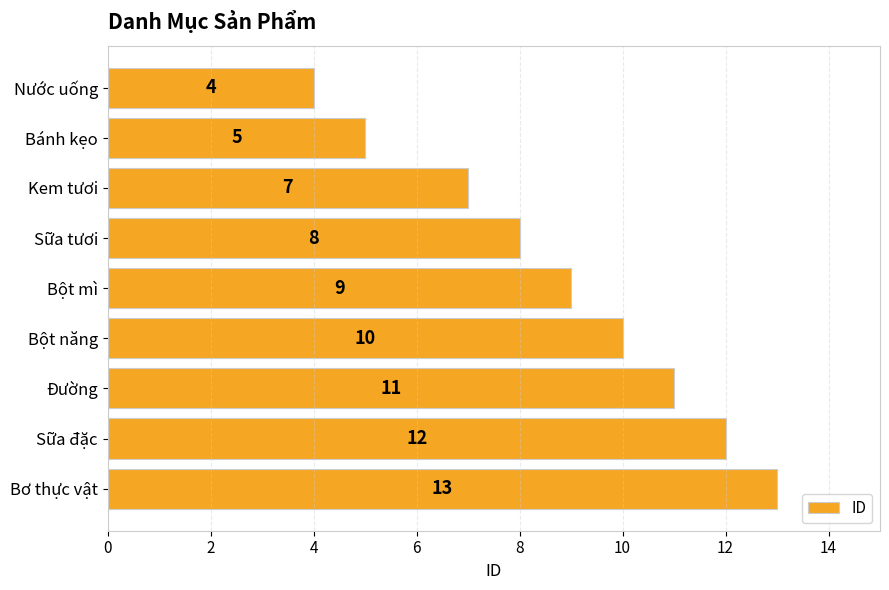

The value at Bột năng is 10. True or false?

True